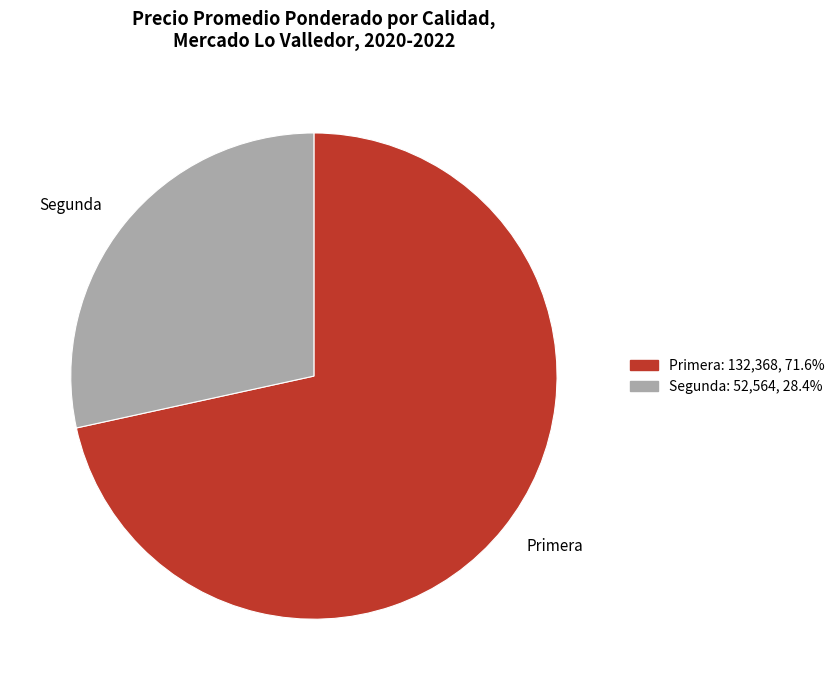

Rank the categories by value from highest to lowest.

Primera, Segunda